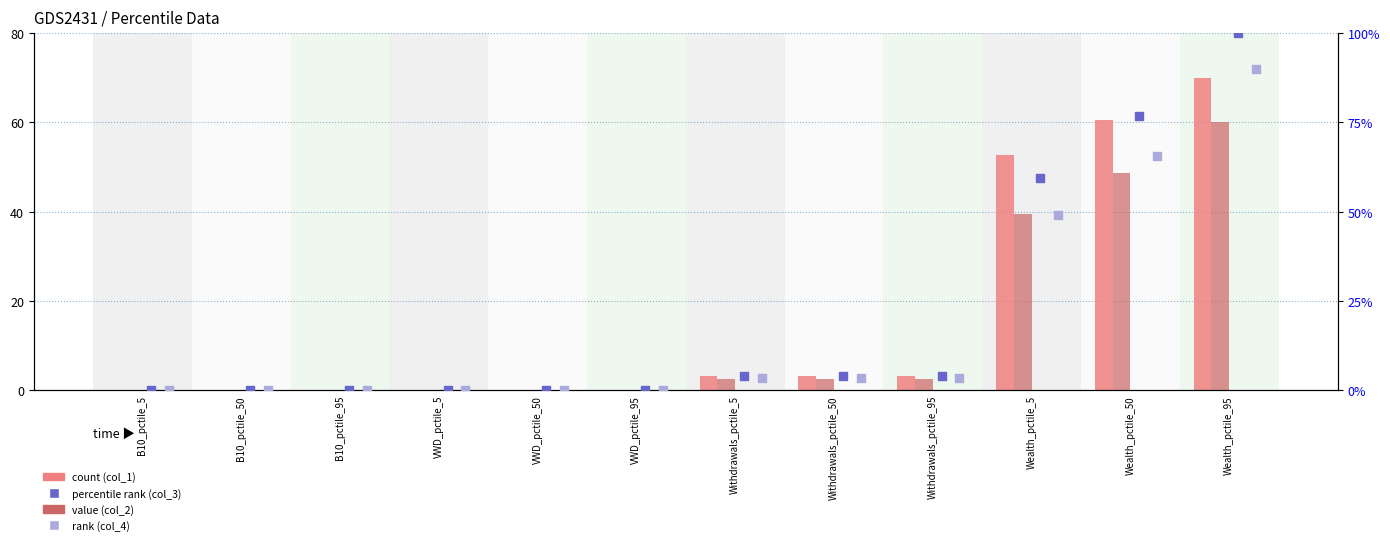

At which category is the sum across all series the highest?

Wealth_pctile_95